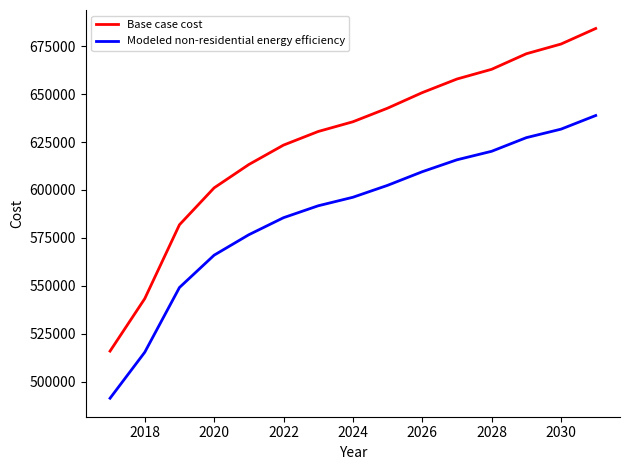

Rank the series by their average value, from lowest to highest.

Modeled non-residential energy efficiency, Base case cost